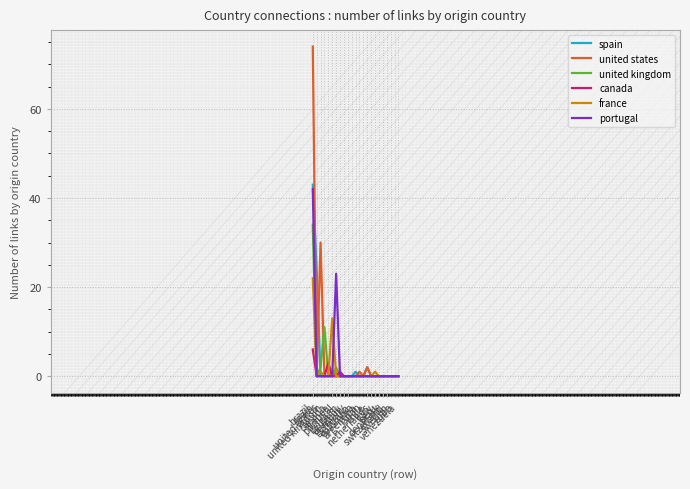

What is the difference between the united states values at france and japan?

1